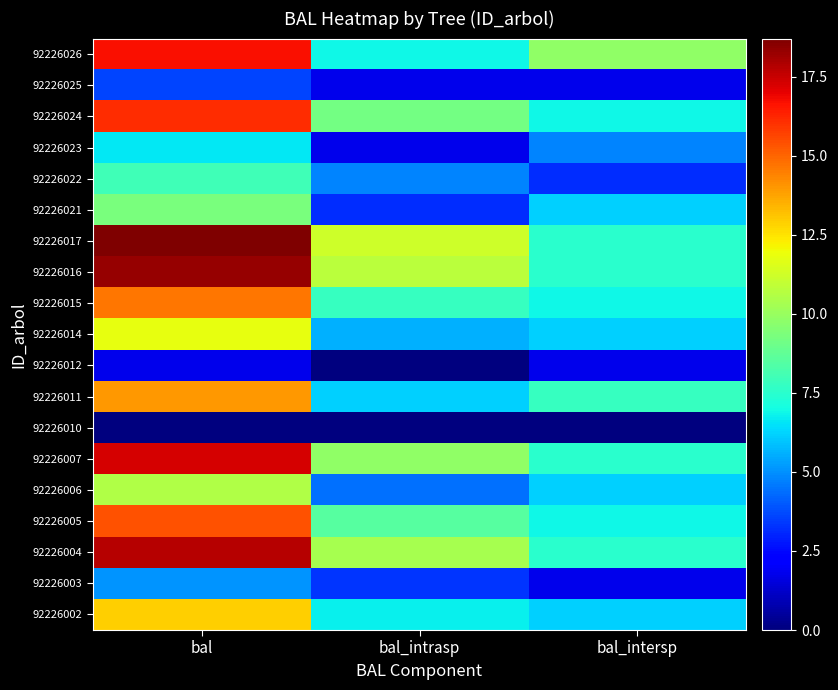

At which category does the chart reach its peak across all series?

bal